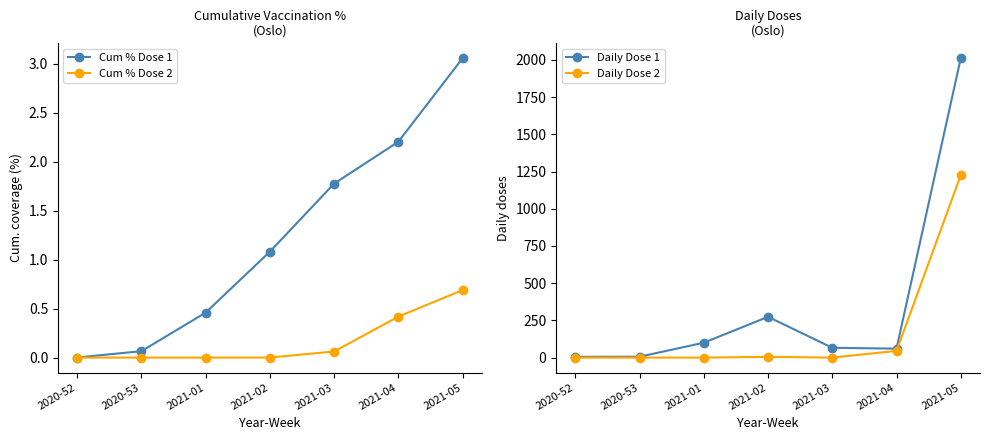

Which series has the largest range (max minus min)?

Daily Dose 1